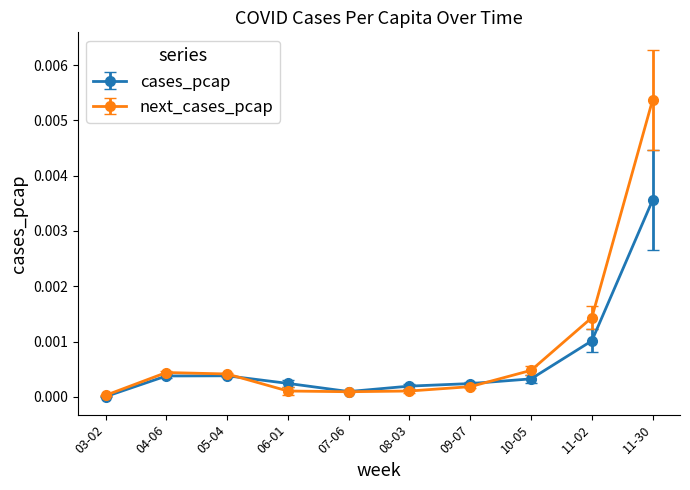

Which label corresponds to the smallest value in the chart?

03-02